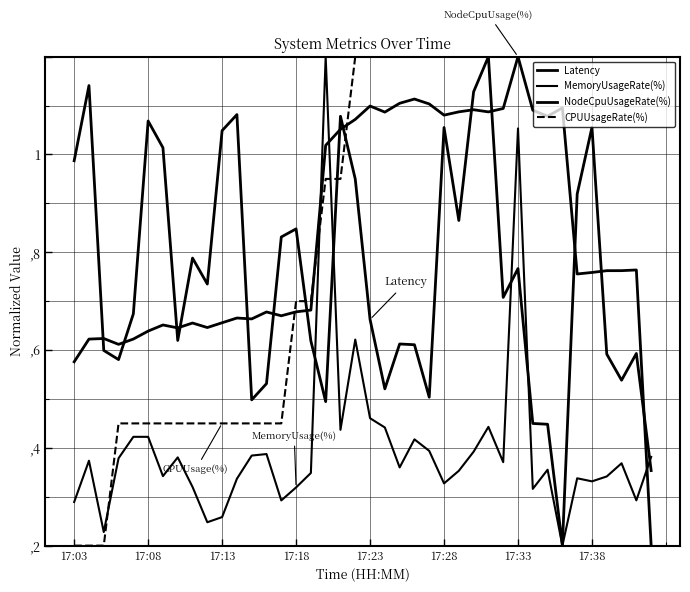

Does the chart display data point markers on the line(s)?

No